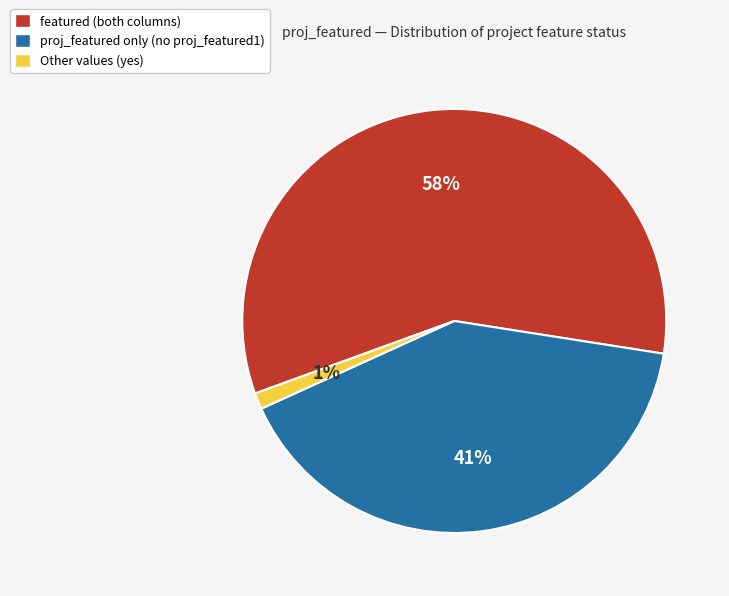

Is there a majority slice in this chart?

Yes